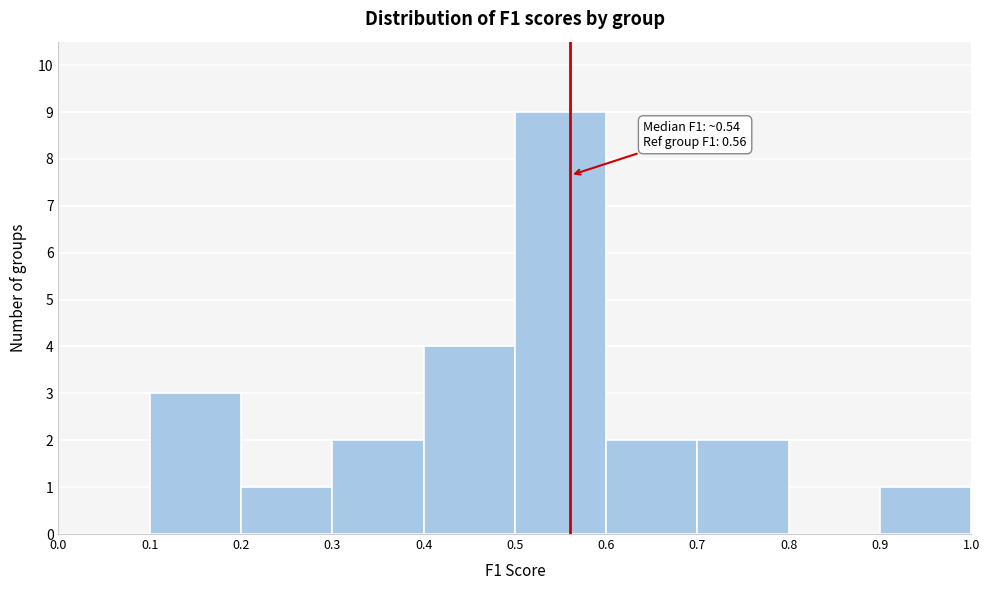

Which range on the x-axis has the tallest bar?

0.5 to 0.6